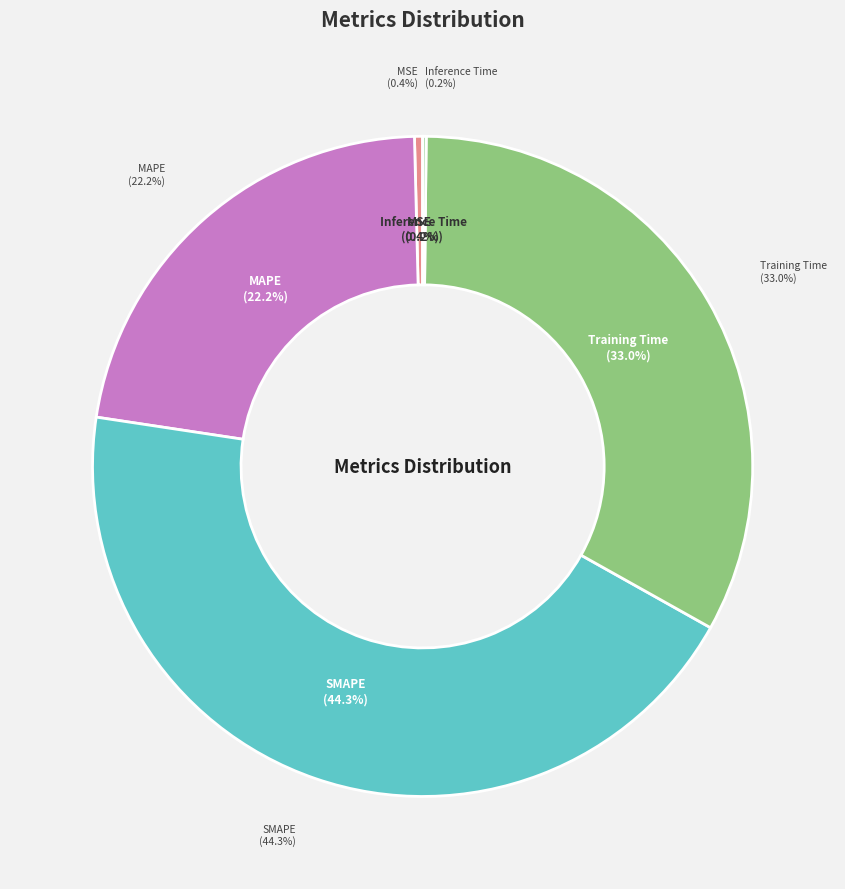

Rank the categories by value from highest to lowest.

SMAPE, Training Time, MAPE, MSE, Inference Time